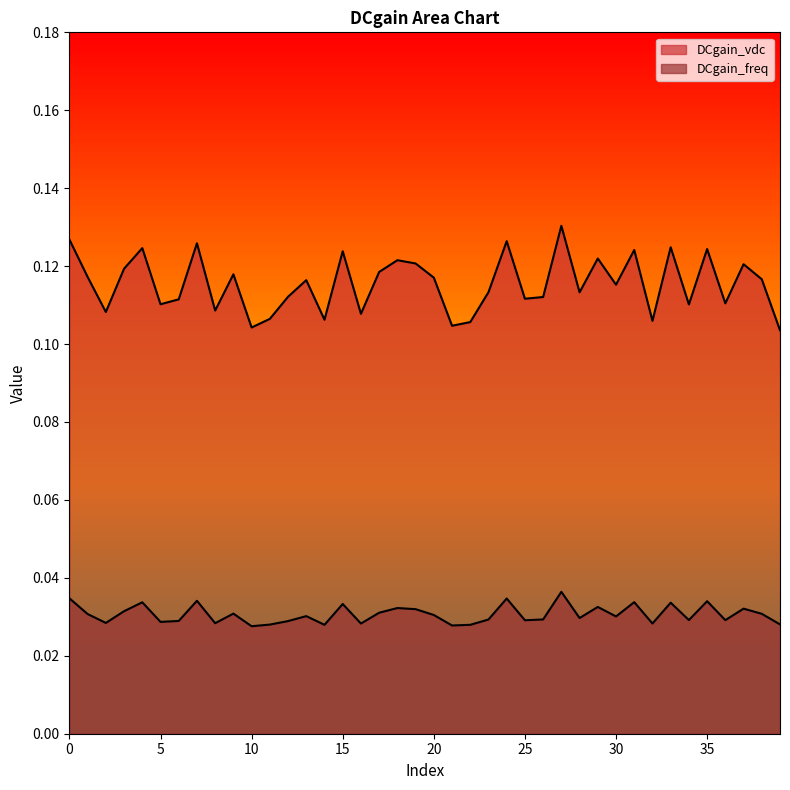

Which category has the highest value across all series?

27